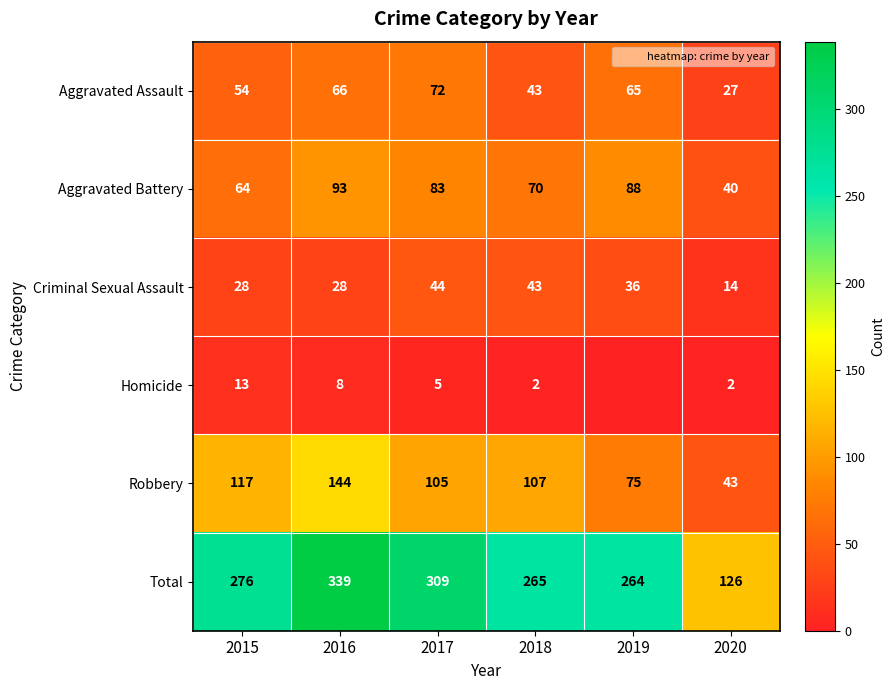

What is the sum of the Homicide values at 2017 and 2016?

13